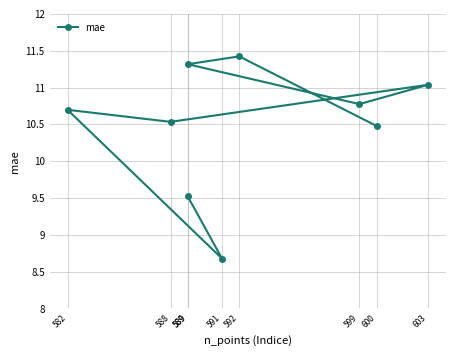

Between 588 and 589, which is larger?

589